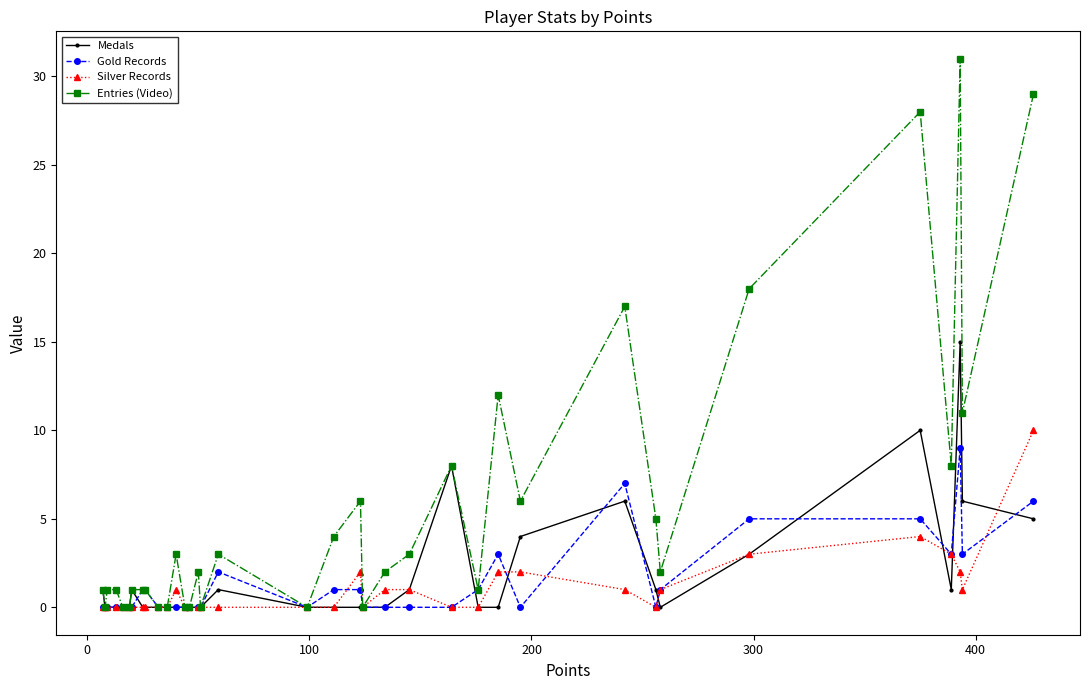

What is the greatest value displayed?

31